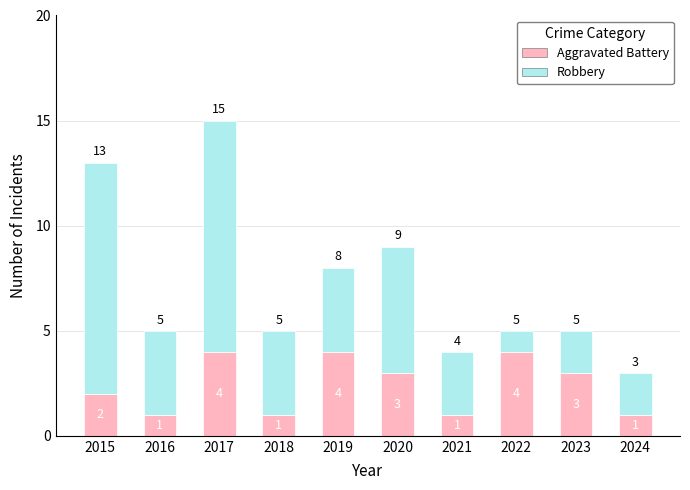

At which category is the sum across all series the highest?

2017